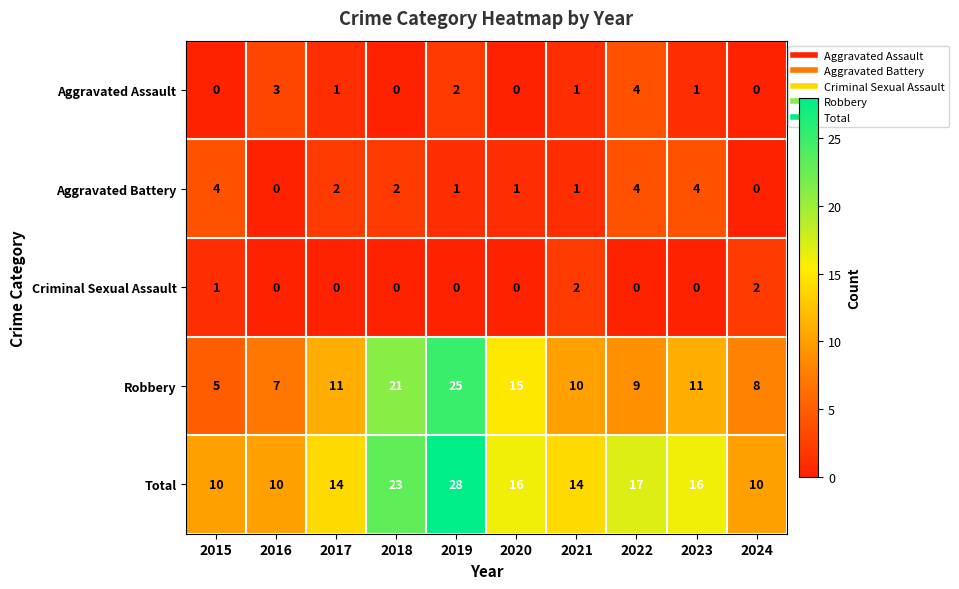

The value of Criminal Sexual Assault at 2017 is 1. True or false?

False